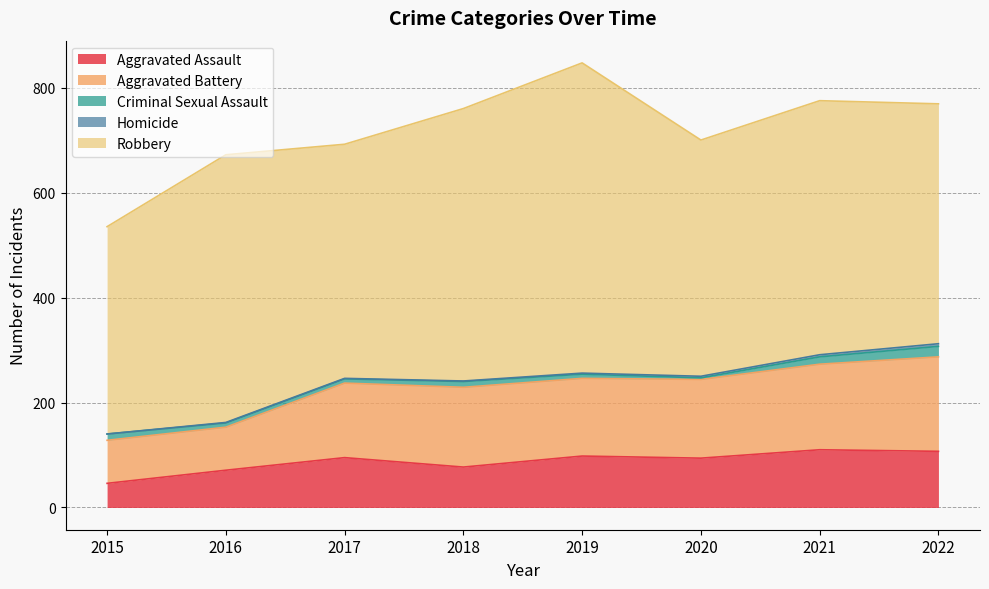

True or false: Aggravated Assault and Robbery cross at least once.

False